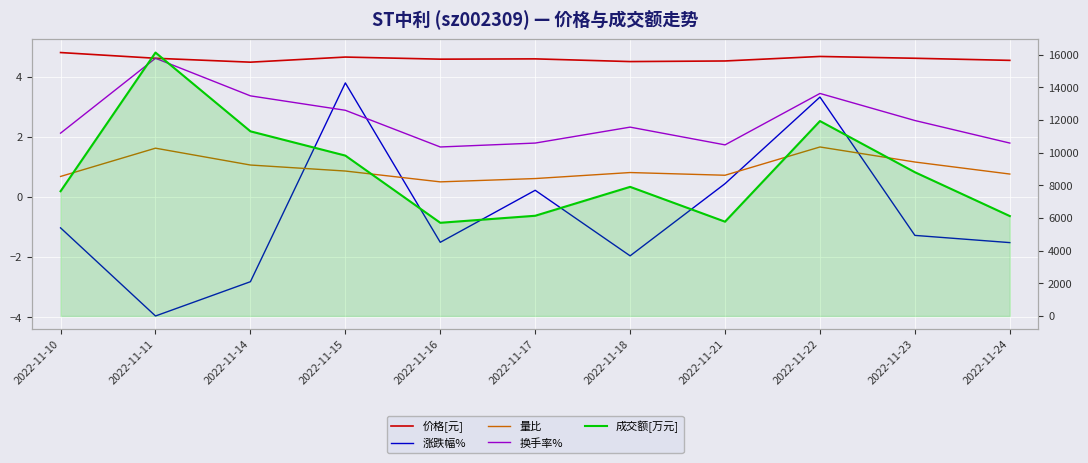

True or false: 涨跌幅% and 量比 cross at least once.

True